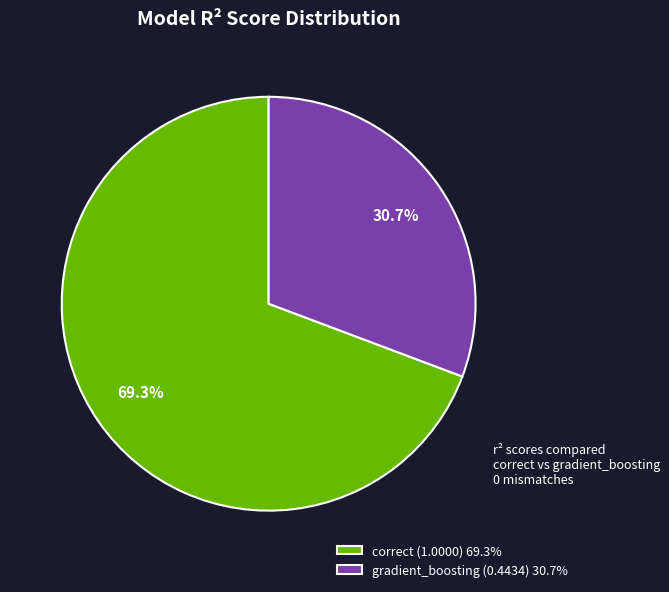

Approximately how many times larger is the value at gradient_boosting compared to correct?

0.4